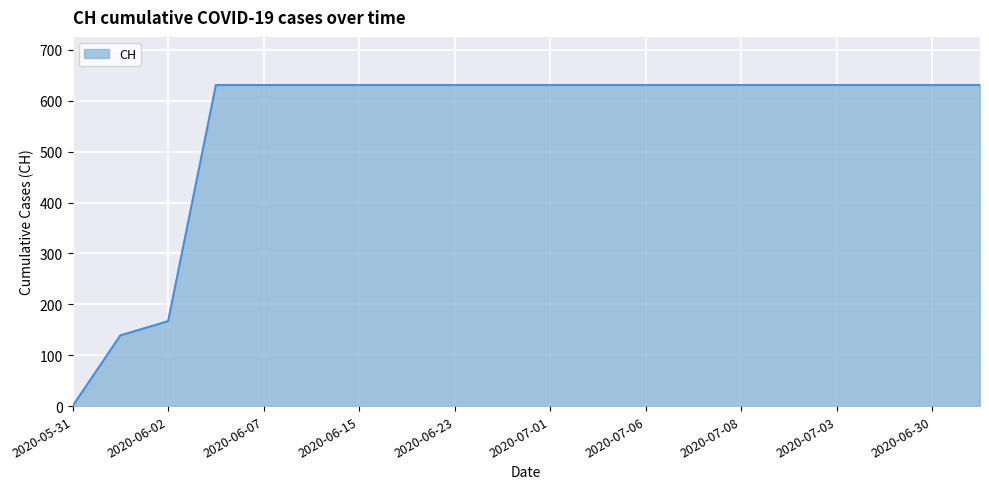

What is the difference between the maximum and minimum values?

631